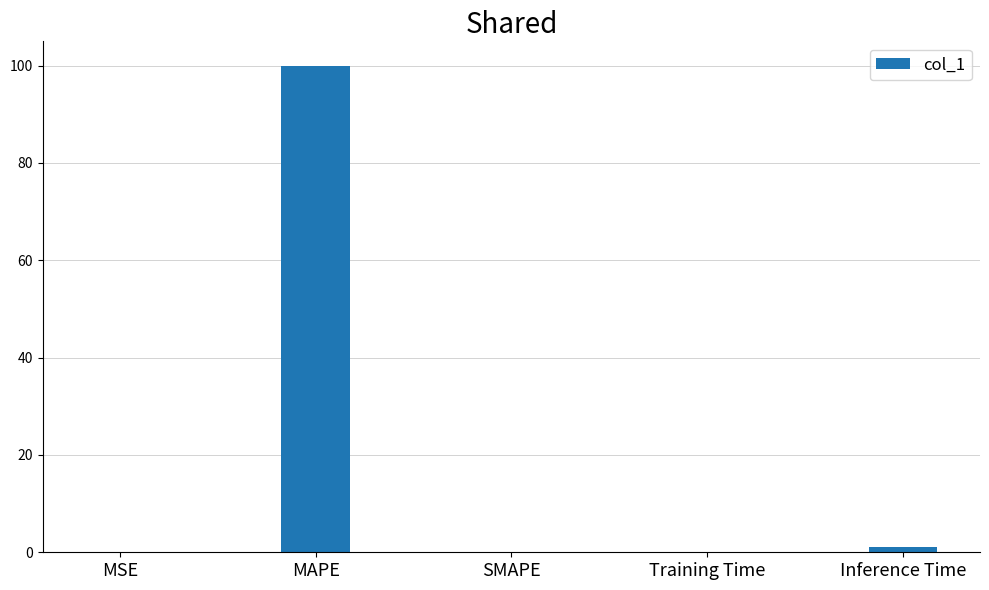

Count the number of data series in this chart.

1